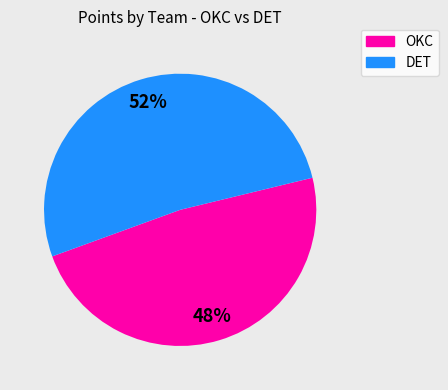

Is there any slice that represents more than half of the pie?

Yes